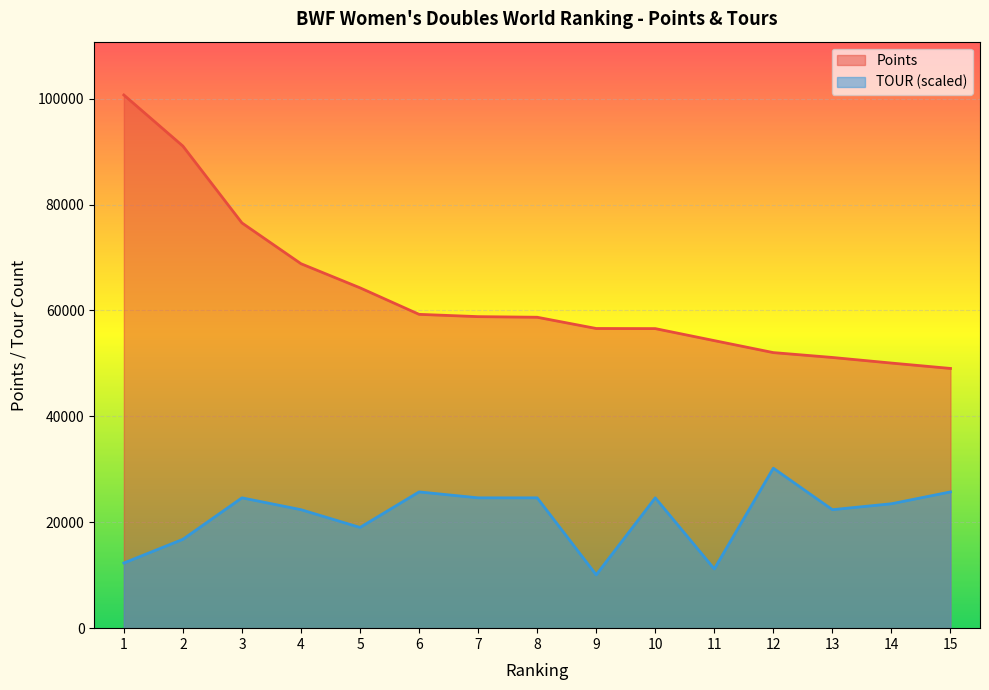

True or false: Points (scaled) has a value of 51127.9 at 13.

True